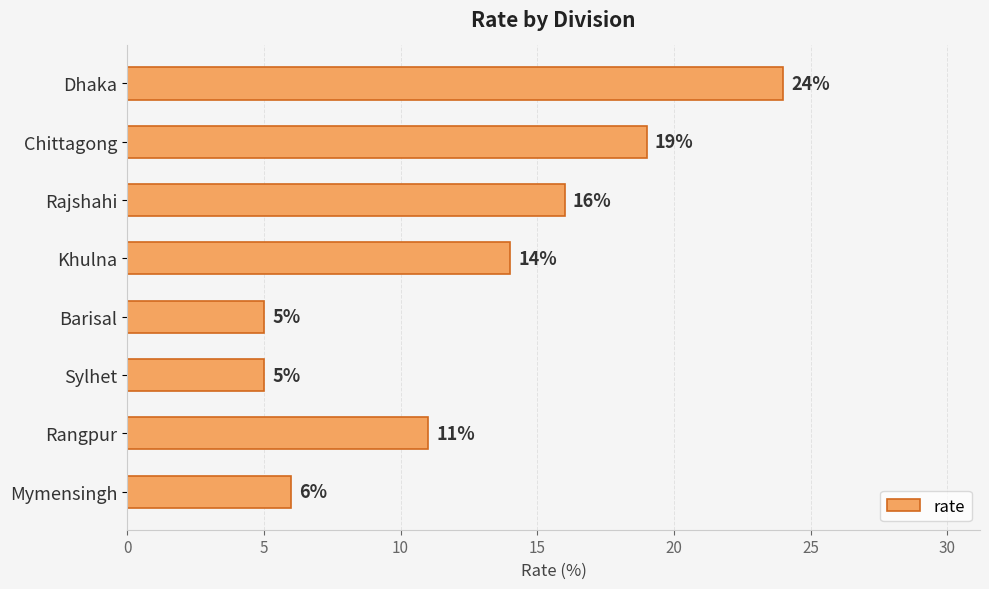

The value at Barisal is 5. True or false?

True